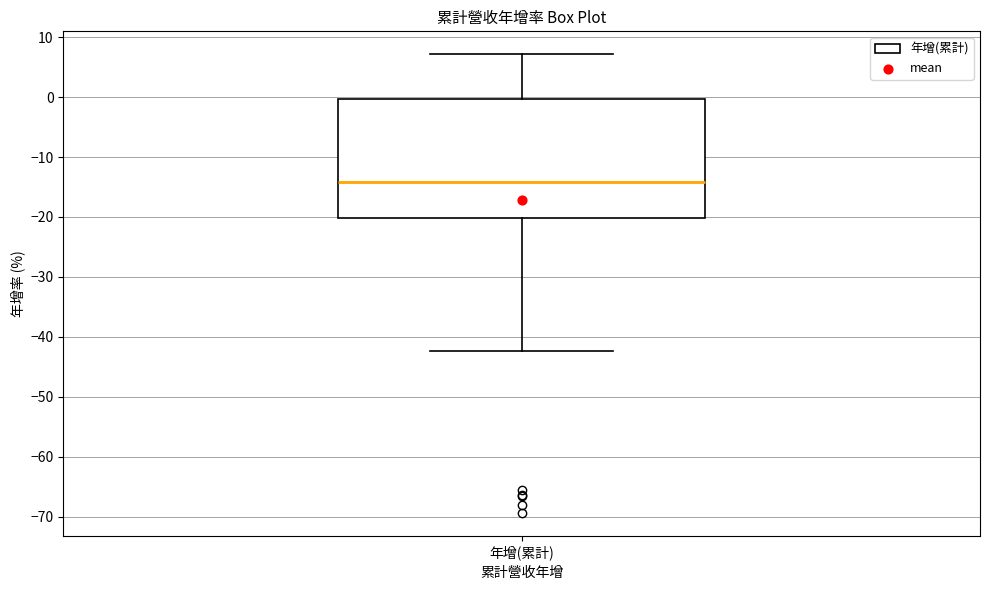

Where is the lower edge of the box for 年增(累計) on the y-axis? The values are not printed on the chart, so give them approximately, as read against the axis.

-20